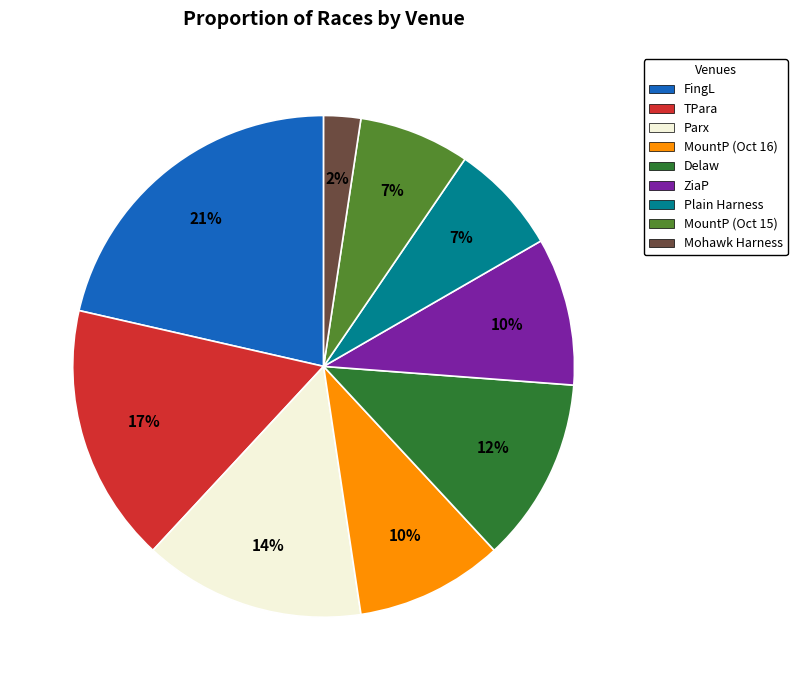

To the nearest percent, what is the average slice percentage?

11%